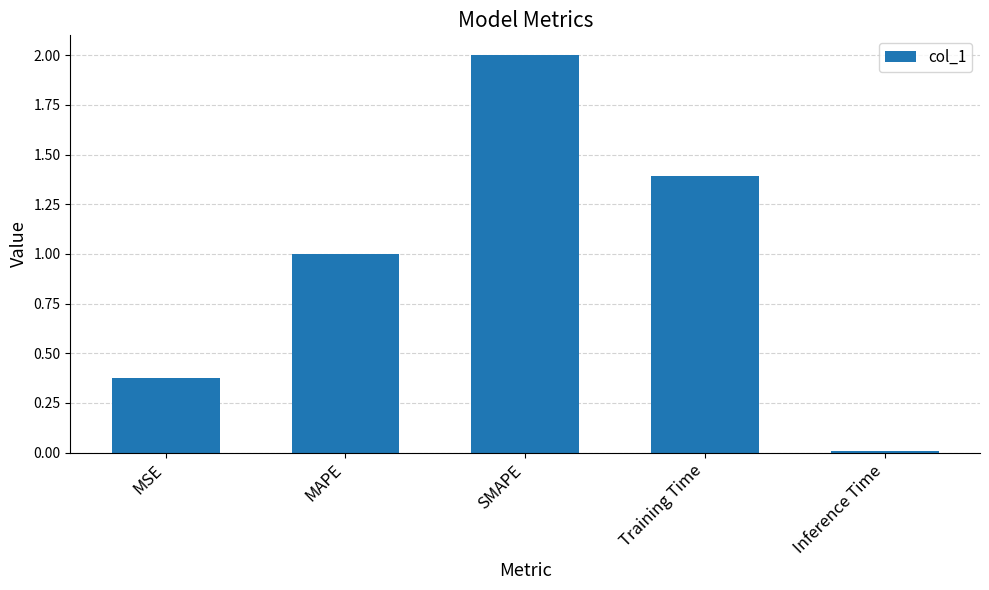

How many distinct data groups are displayed?

1